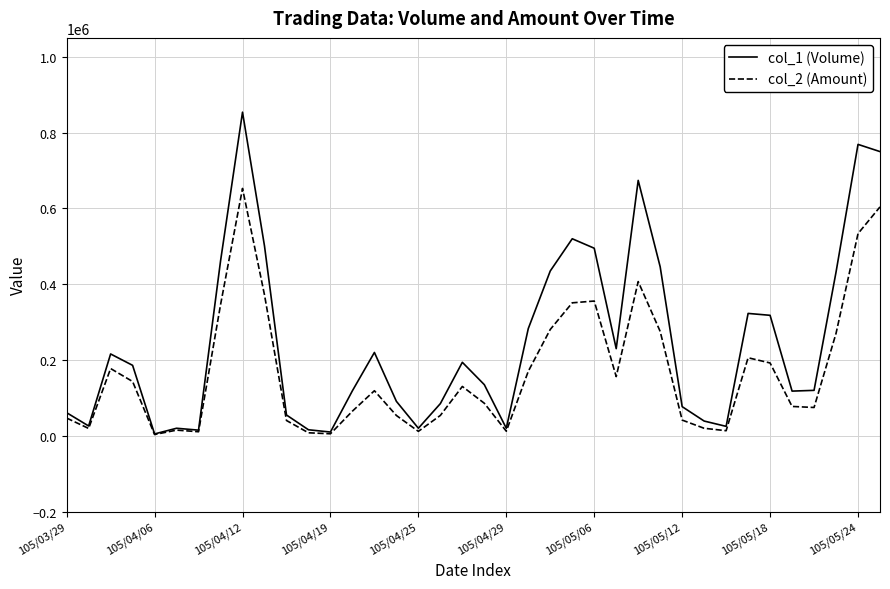

List the series in order of their peak value, lowest first.

col_2 (Amount), col_1 (Volume)